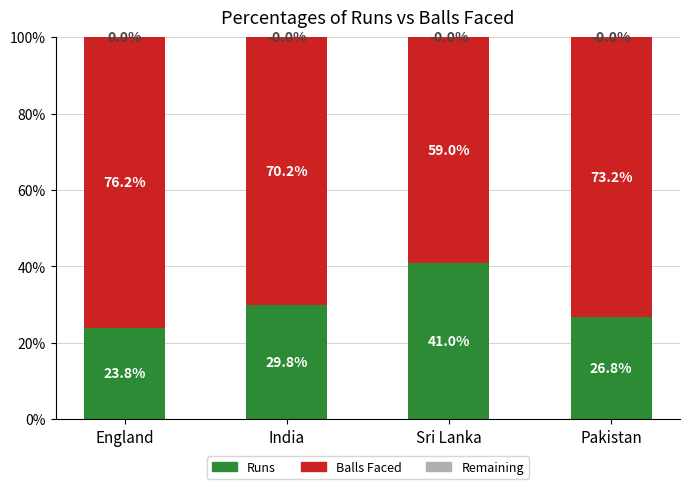

What is the highest value of the Runs series?

41.0